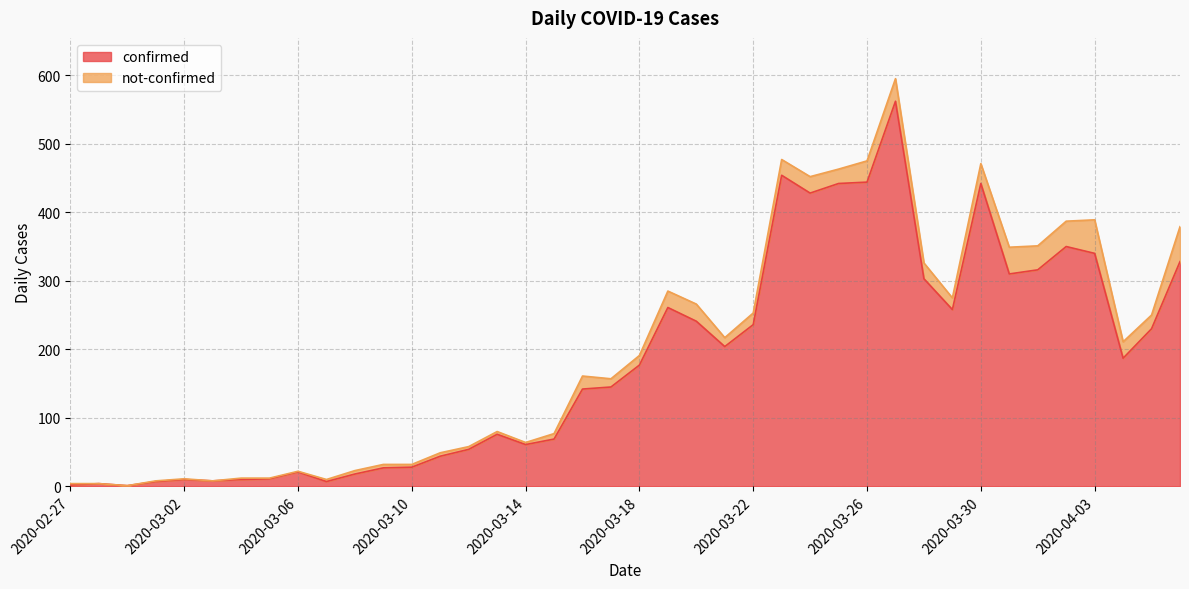

True or false: the data shows 10 at 2020-03-03.

False